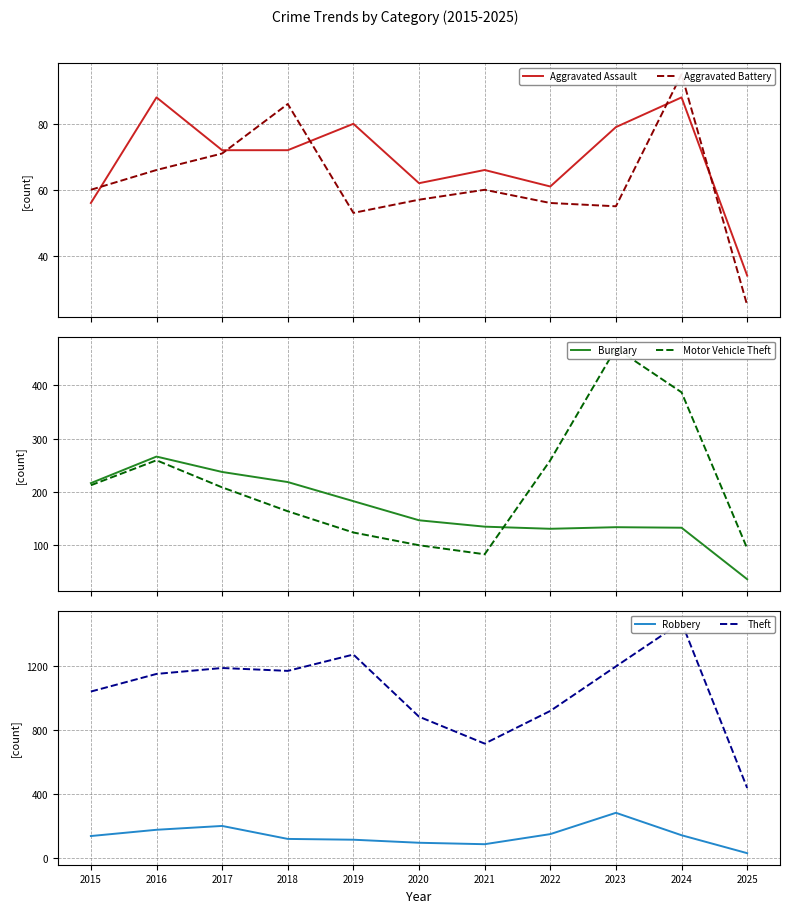

What is the maximum value shown in the chart?

1474